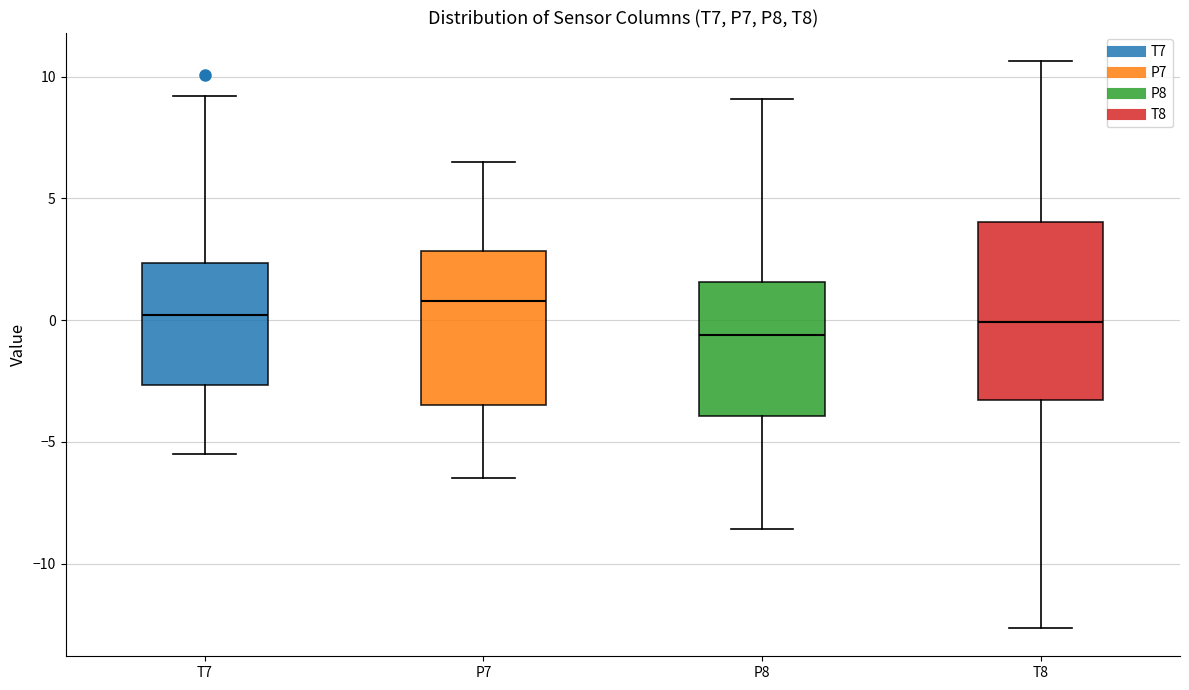

Which box has the highest median line?

P7